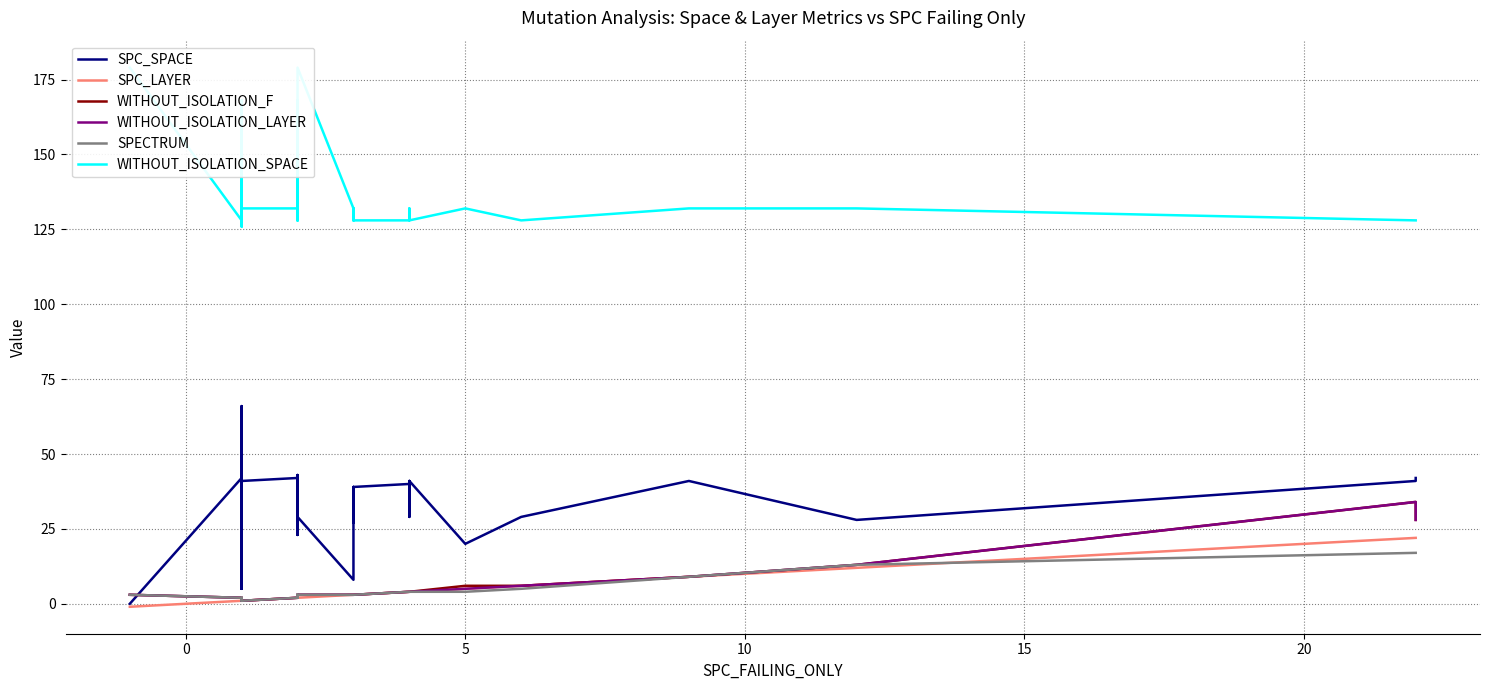

In SPECTRUM, how many points are higher than both neighbors (excluding endpoints)?

1